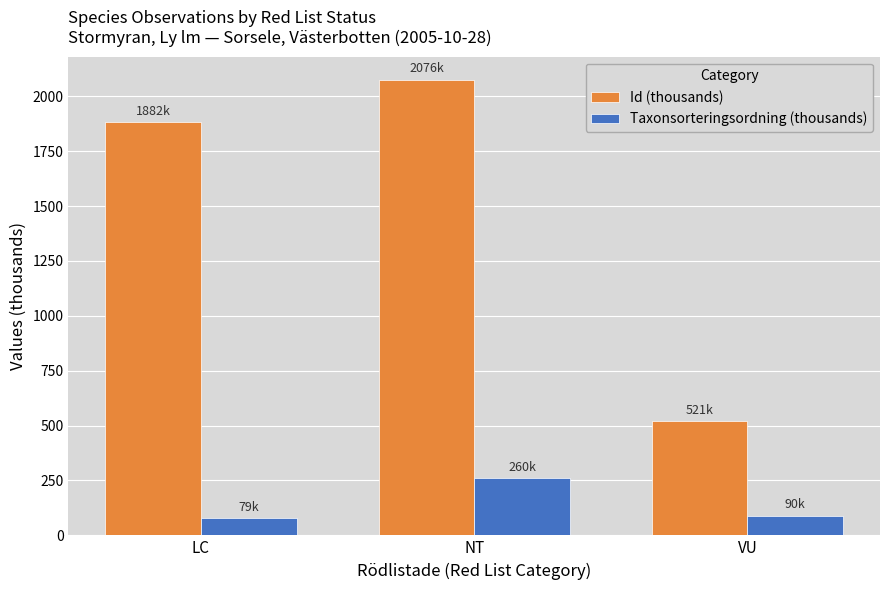

Which series has the widest spread of values?

Id (thousands)